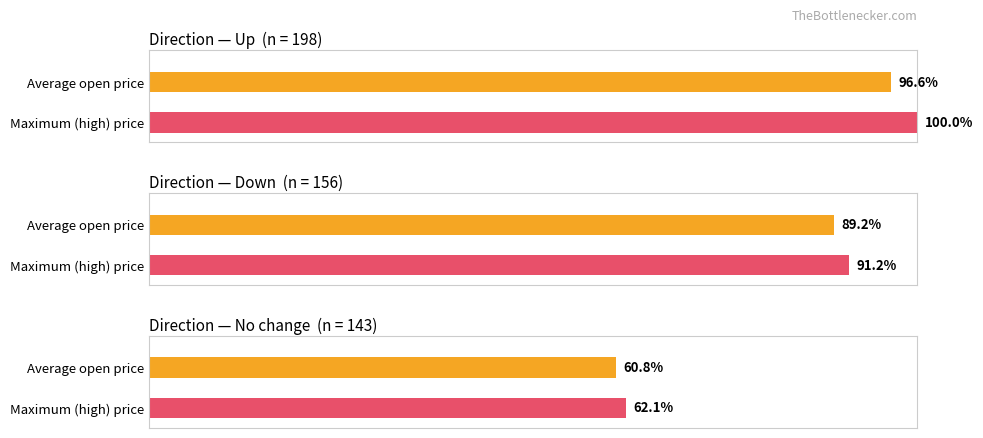

List the series in order of their peak value, lowest first.

No change, Down, Up